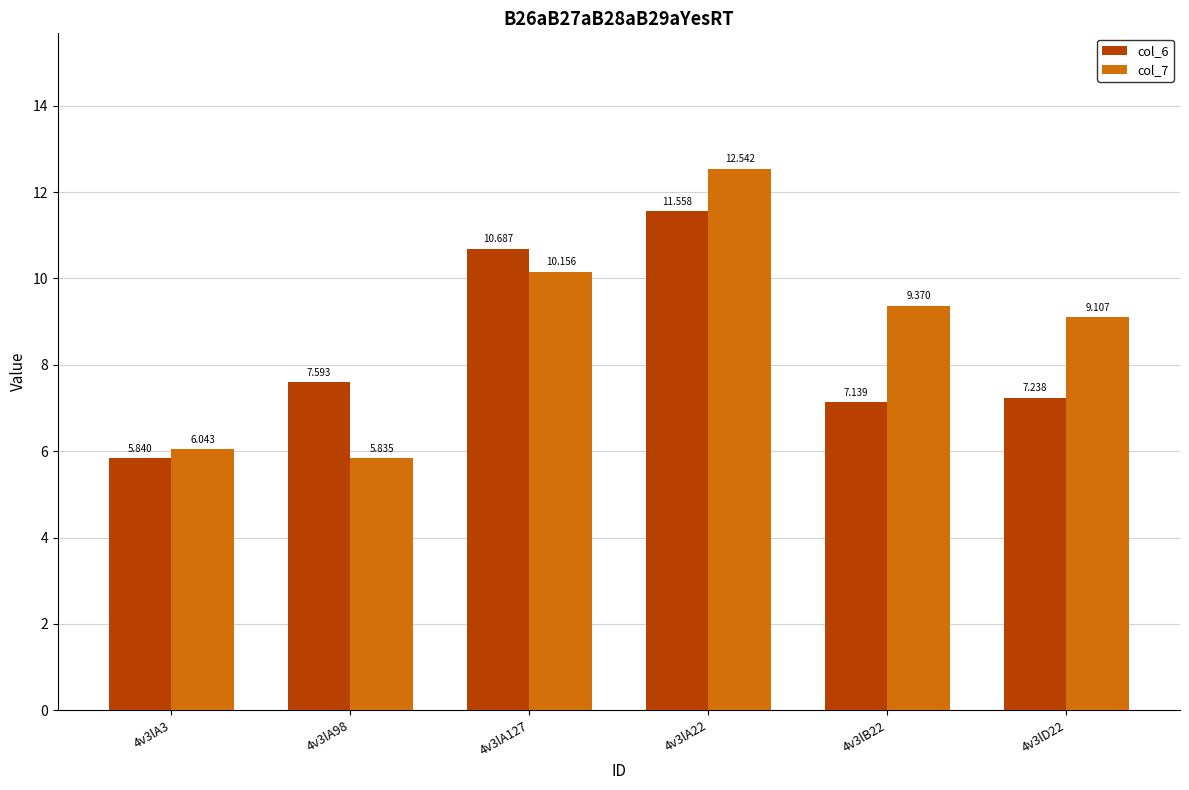

True or false: col_7 has a value of 9.4 at 4v3lB22.

True